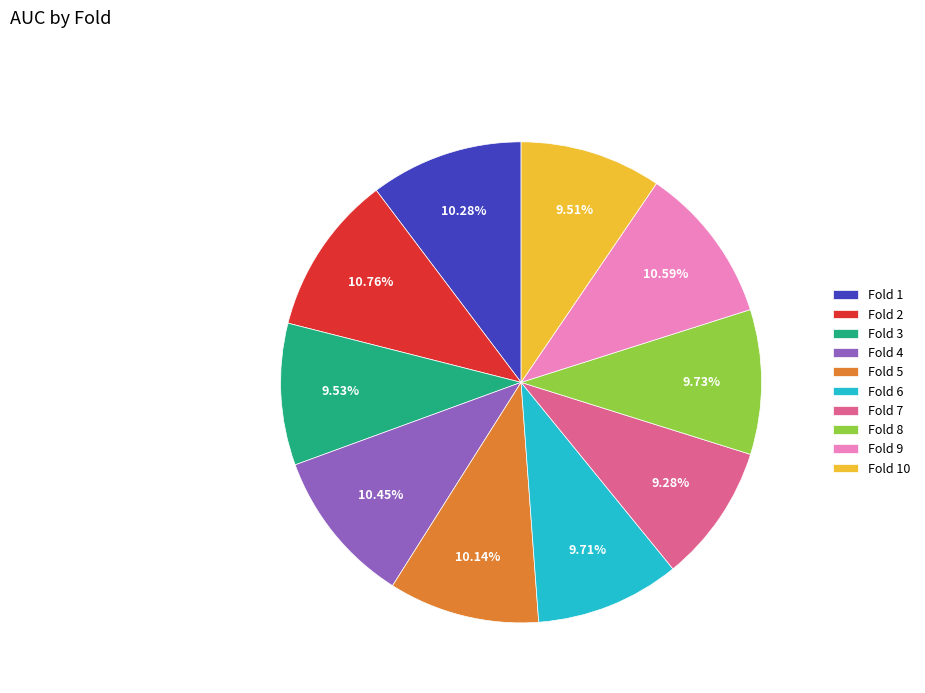

Which has a higher value, Fold 9 or Fold 10?

Fold 9